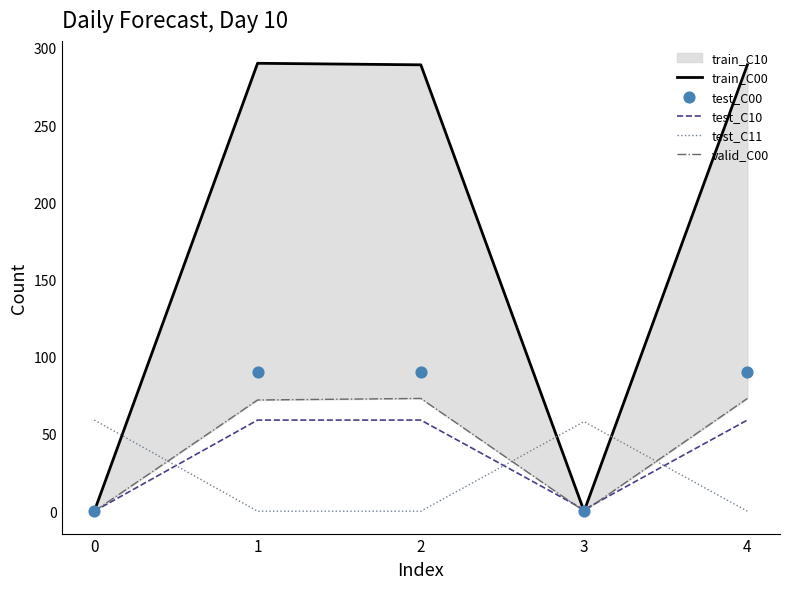

Which series reaches the maximum Y coordinate?

train_C00